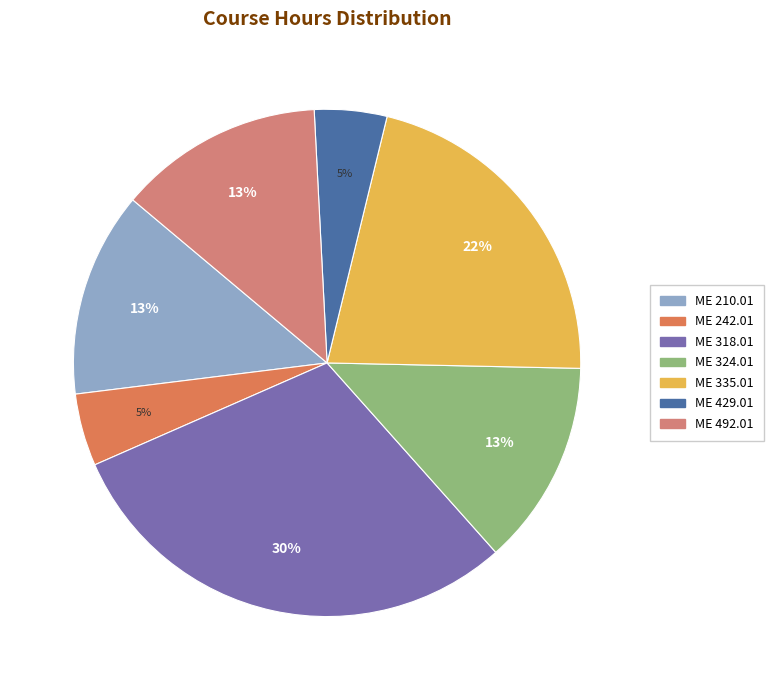

Count the number of slices in the pie.

7